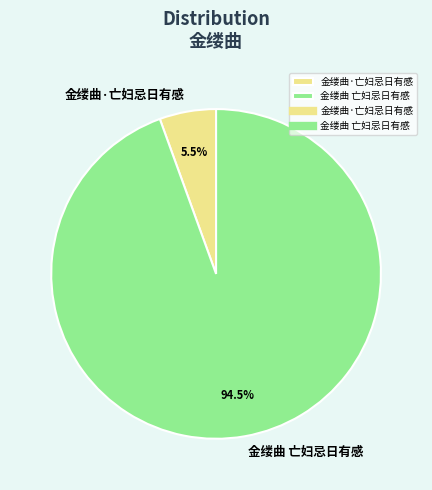

Which has a higher value, 金缕曲·亡妇忌日有感 or 金缕曲 亡妇忌日有感?

金缕曲 亡妇忌日有感